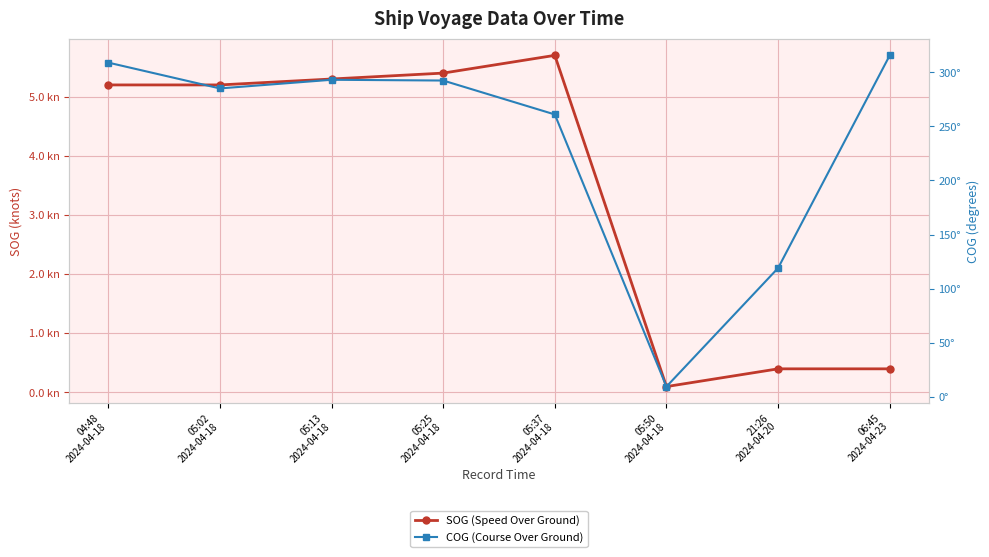

What are all the series names shown in the legend?

SOG (Speed Over Ground), COG (Course Over Ground)